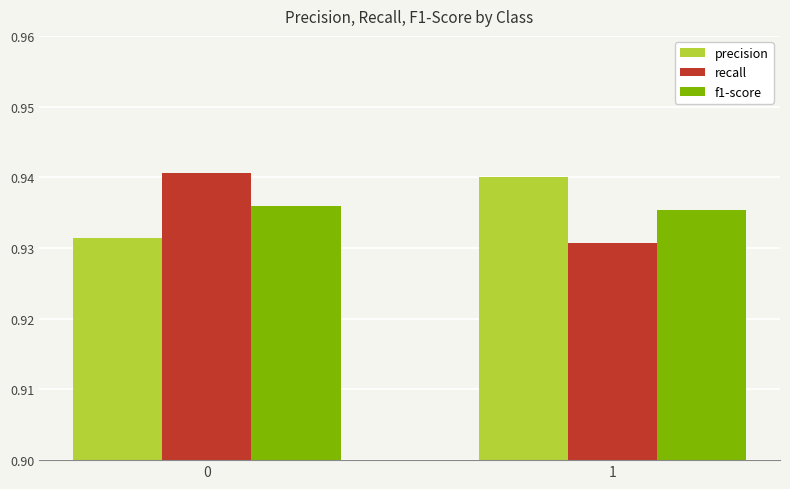

Which category has the lowest value in the f1-score series?

1